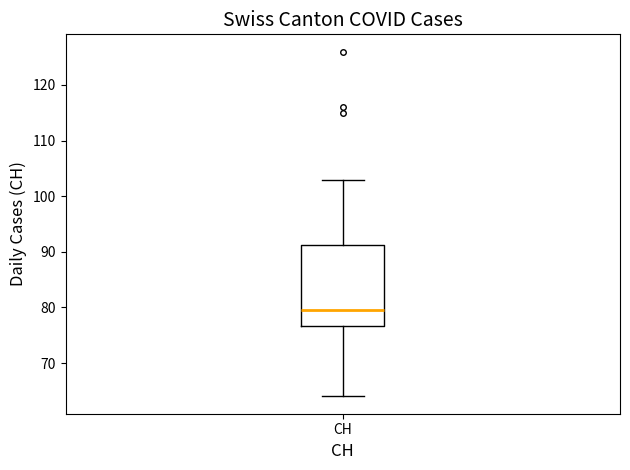

Transcribe this box plot: give where the median line is, the range the box spans, and where the two whiskers end, as read against the y-axis. The values are not printed on the chart, so give them approximately, as read against the axis.

median 80, box 77 to 91, whiskers 64 to 103